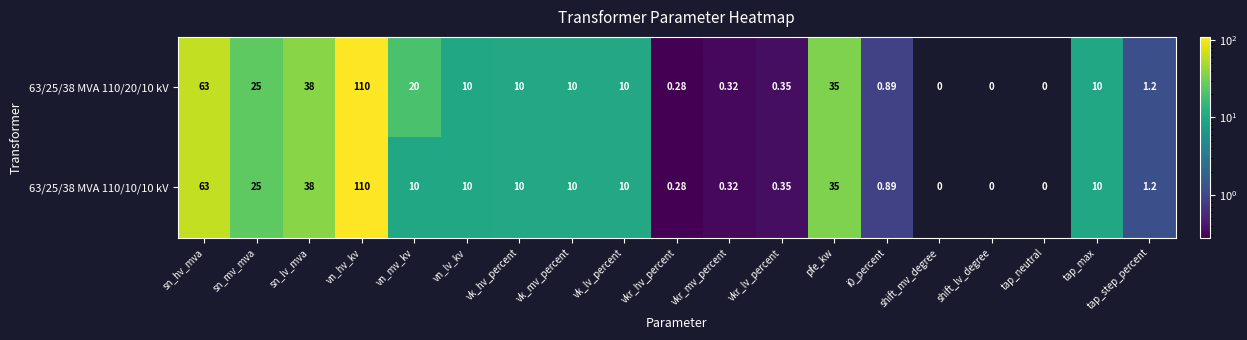

Is the value of 63/25/38 MVA 110/20/10 kV at sn_lv_mva greater than the value of 63/25/38 MVA 110/10/10 kV at pfe_kw?

Yes